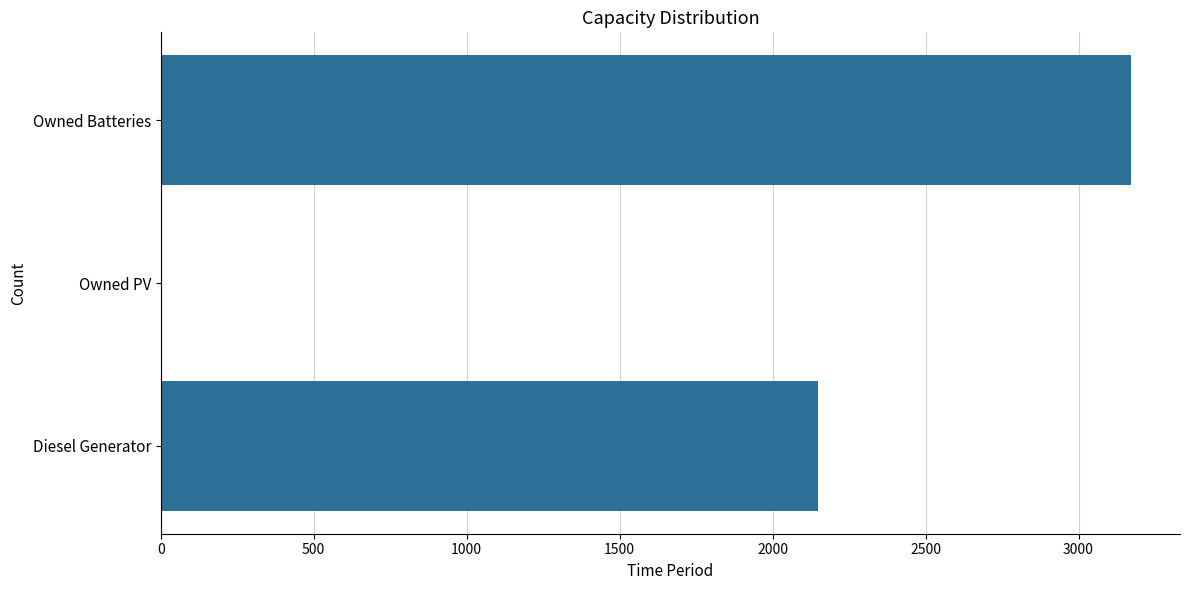

The value at Owned PV is -1688. True or false?

False